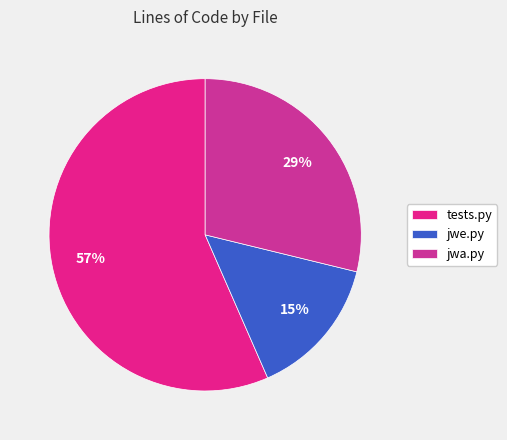

To the nearest percent, what is the combined percentage of jwa.py and tests.py?

85%